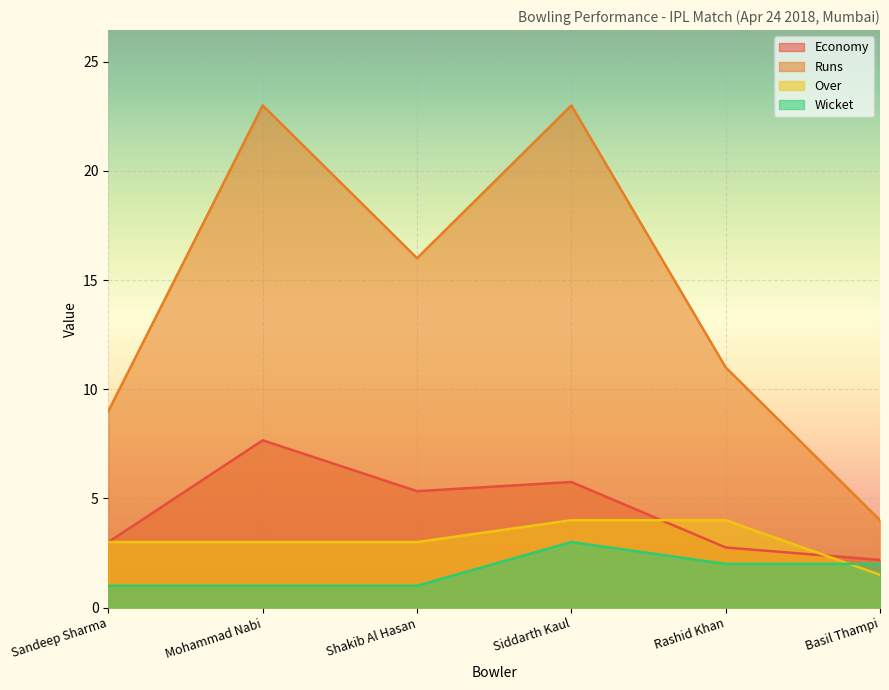

Which category has the highest value in the Wicket series?

Siddarth Kaul